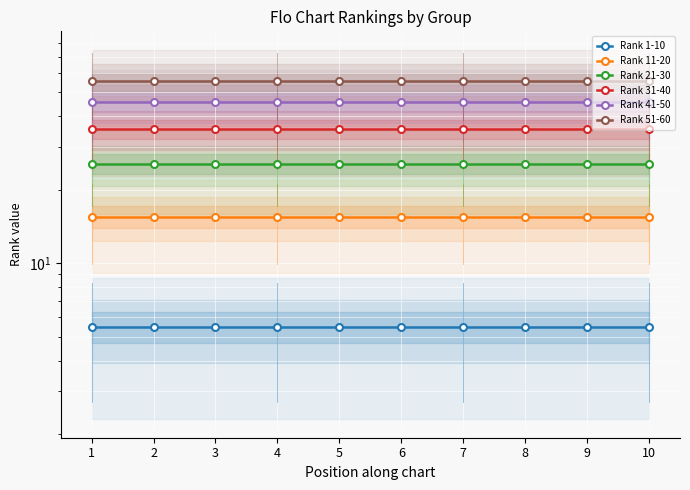

Reading right to left, extract all data points from this chart.

Rank 1-10: 5.5	5.5	5.5	5.5	5.5	5.5	5.5	5.5	5.5	5.5
Rank 11-20: 15.5	15.5	15.5	15.5	15.5	15.5	15.5	15.5	15.5	15.5
Rank 21-30: 25.5	25.5	25.5	25.5	25.5	25.5	25.5	25.5	25.5	25.5
Rank 31-40: 35.5	35.5	35.5	35.5	35.5	35.5	35.5	35.5	35.5	35.5
Rank 41-50: 45.5	45.5	45.5	45.5	45.5	45.5	45.5	45.5	45.5	45.5
Rank 51-60: 55.5	55.5	55.5	55.5	55.5	55.5	55.5	55.5	55.5	55.5